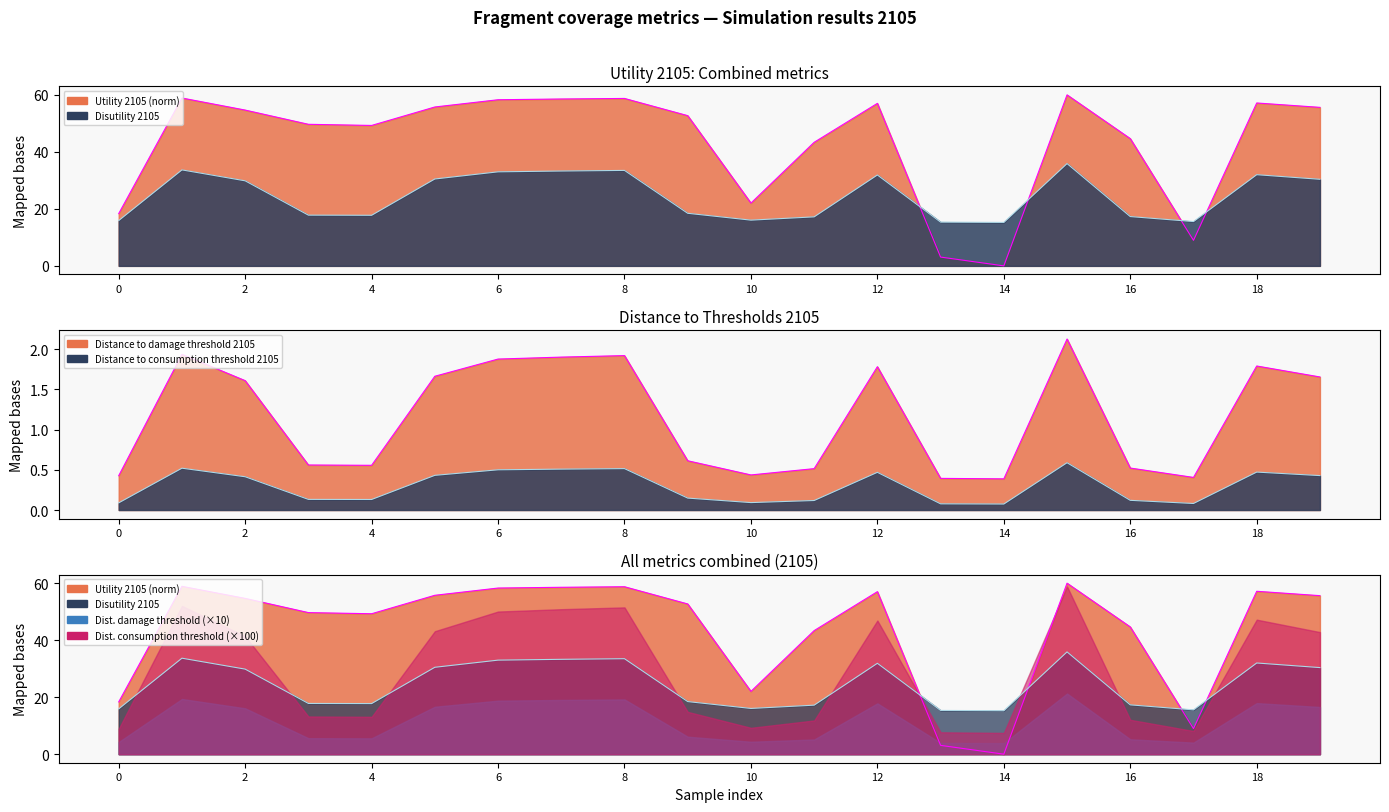

What is the difference between the second highest and minimum values in the Utility 2105 line series?

58.9